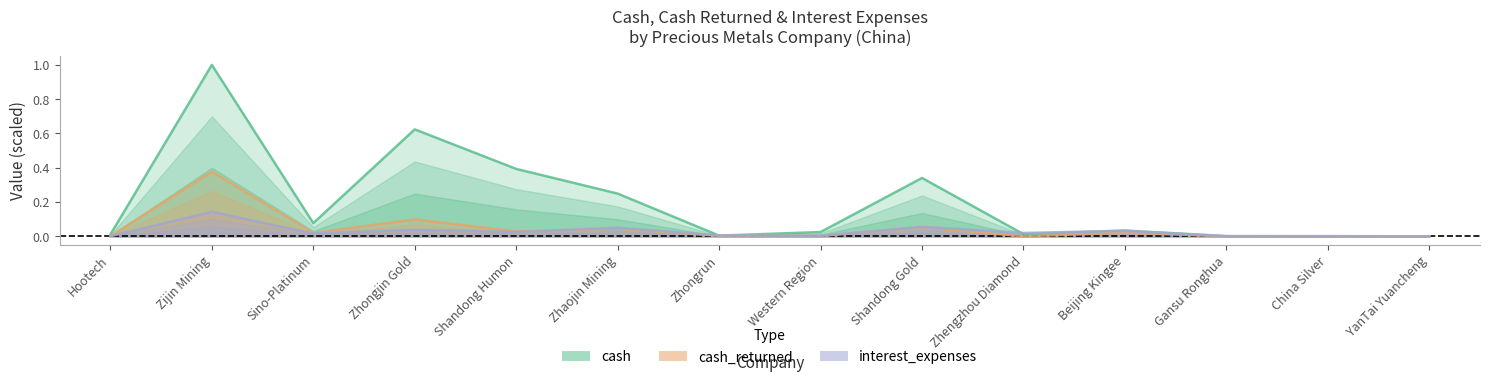

Between Beijing Kingee and Zijin Mining, which is larger?

Zijin Mining